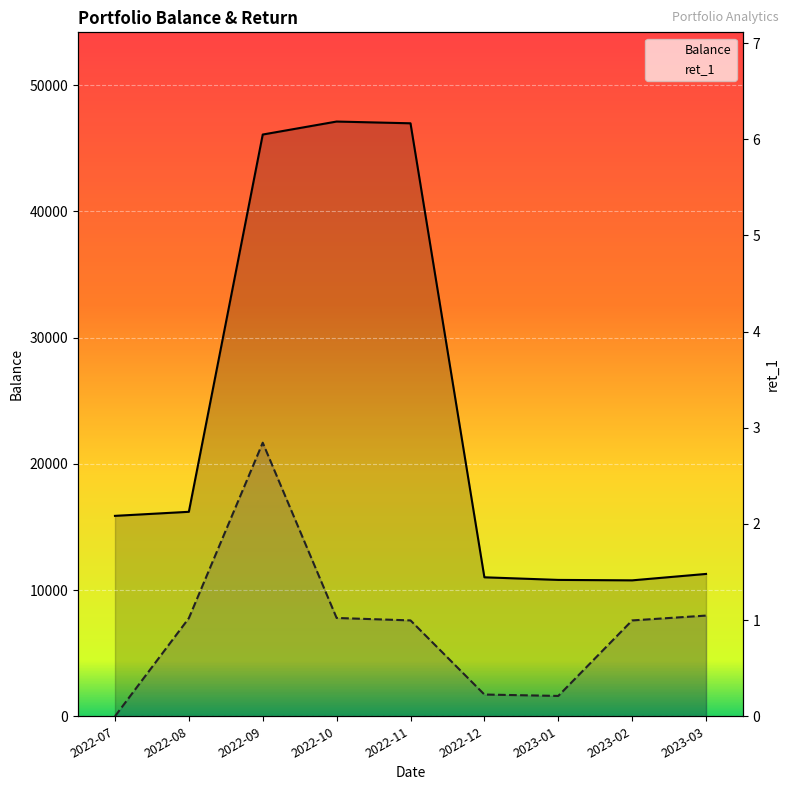

Rank the series at 2022-07 from highest to lowest value.

Balance, ret_1